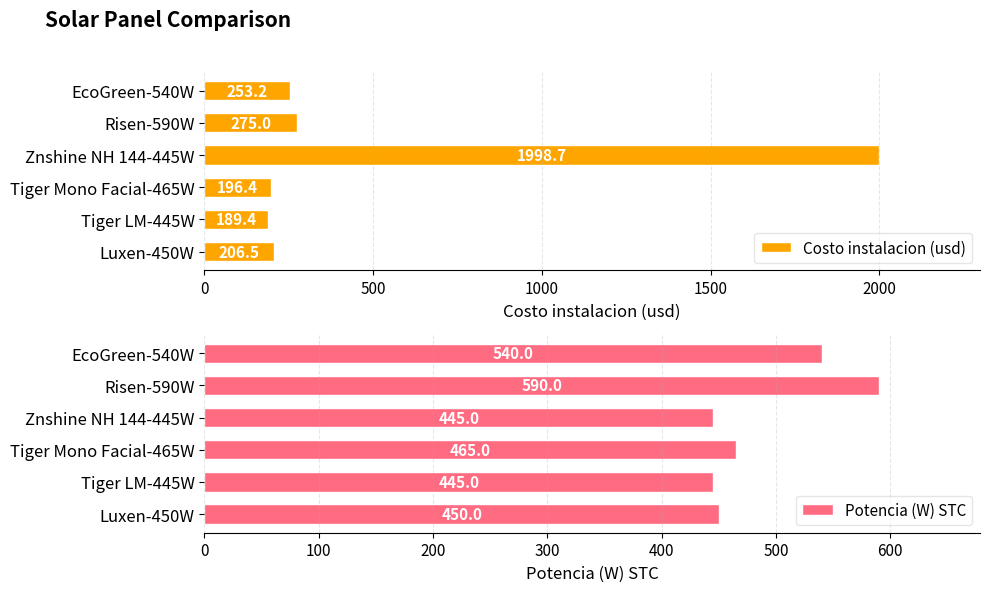

At which label is Costo instalacion (usd) closest to 1094?

Risen-590W